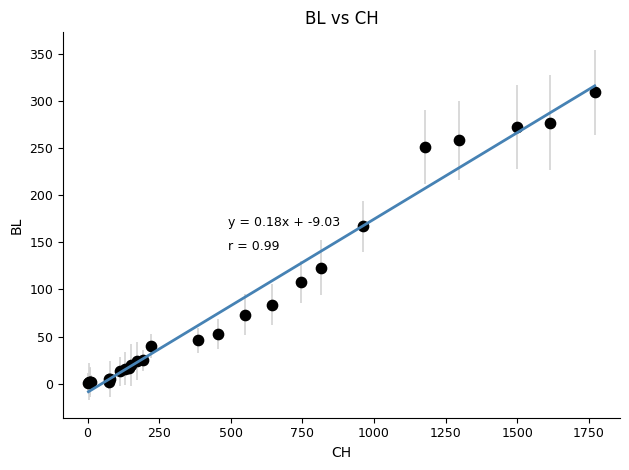

What Y value in the scatter plot is closest to 155?

167